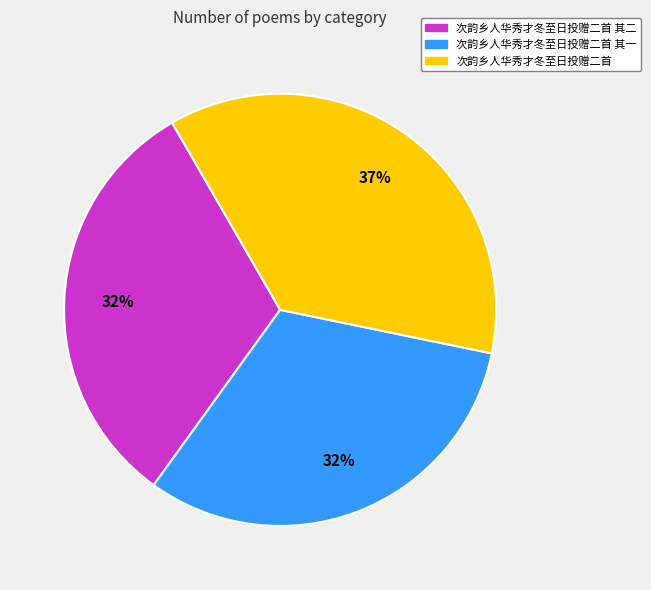

Is there any slice that represents more than half of the pie?

No